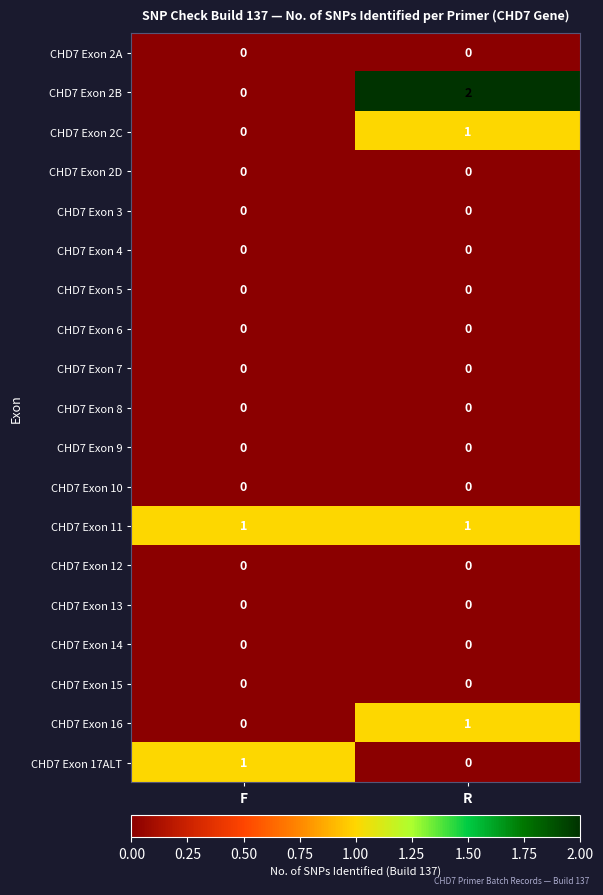

What is the total value across all series at R?

5